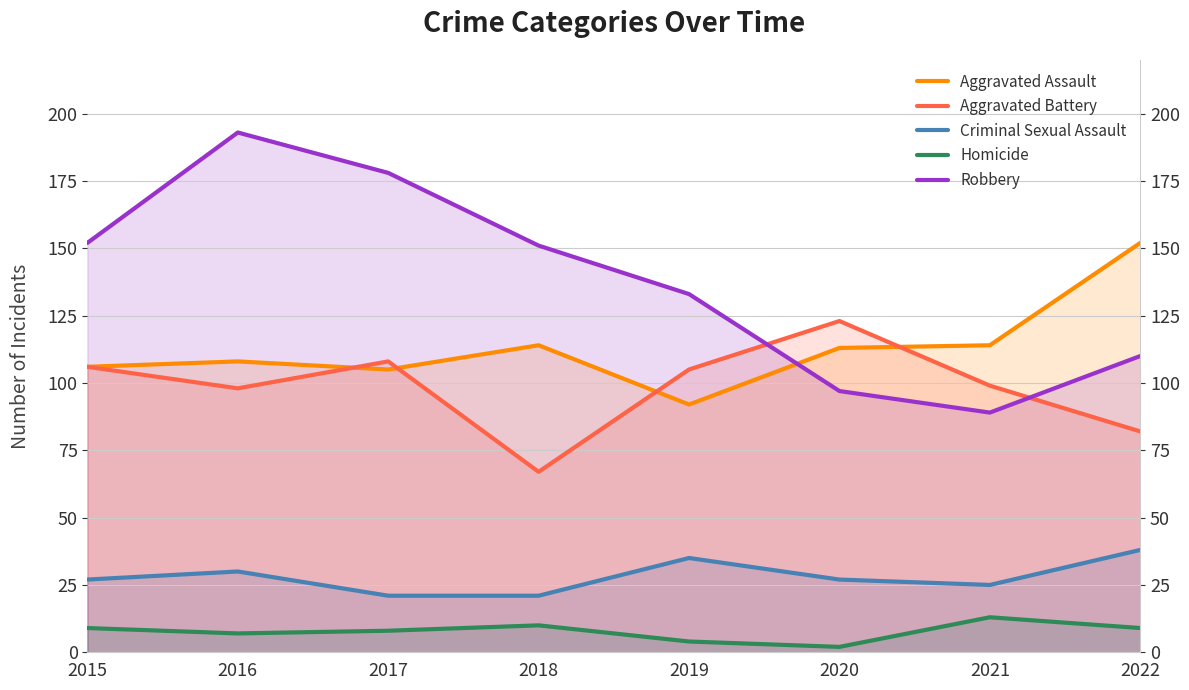

What is the minimum value shown in the chart?

2